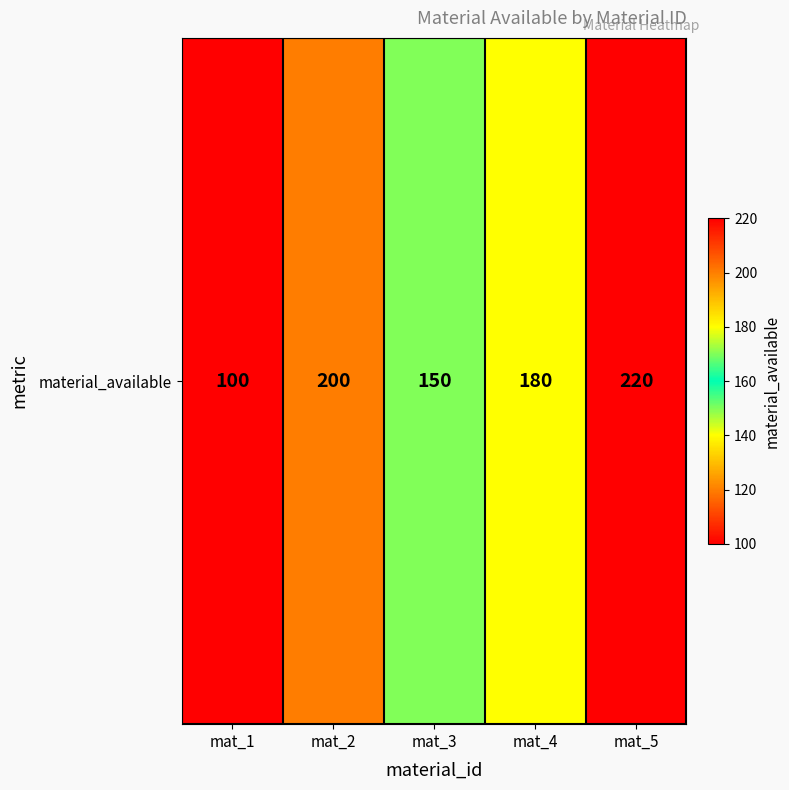

What is the minimum value shown in the chart?

100